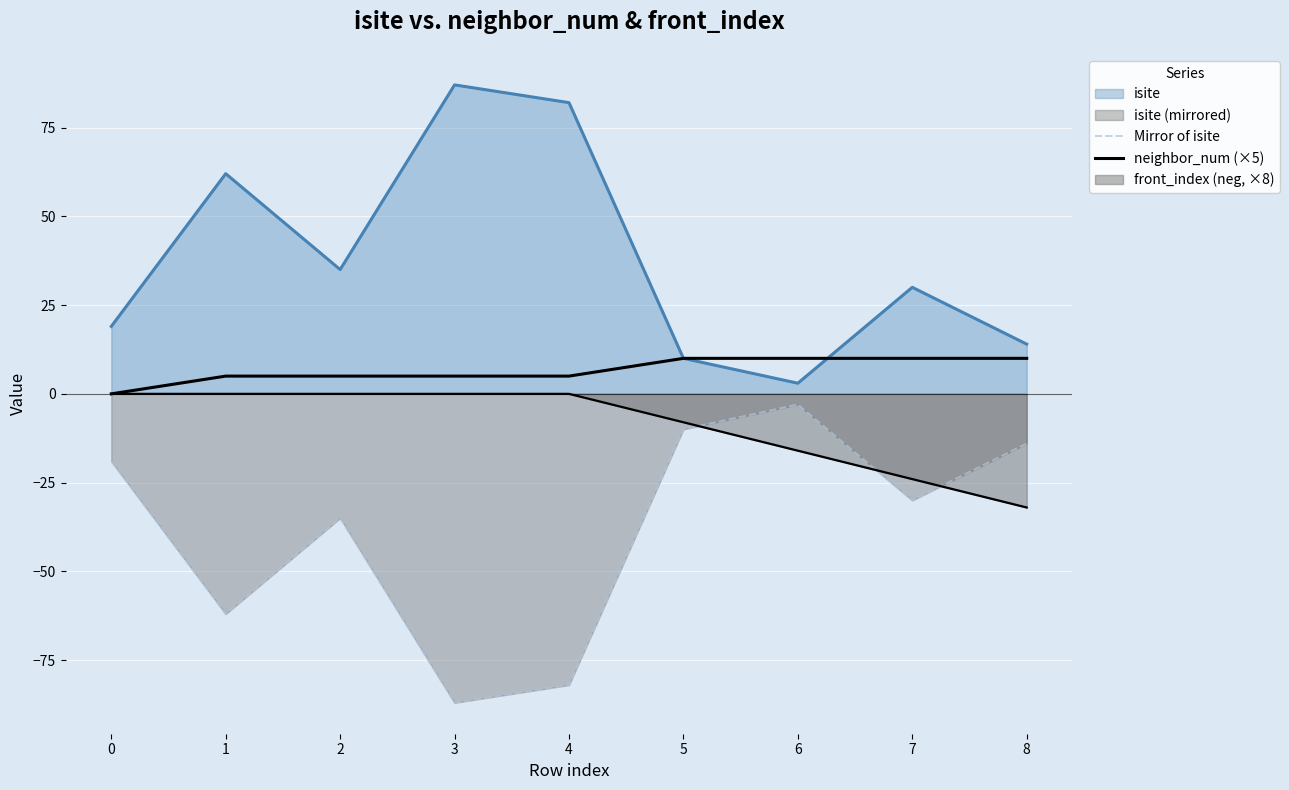

How many lines are shown in the chart?

4